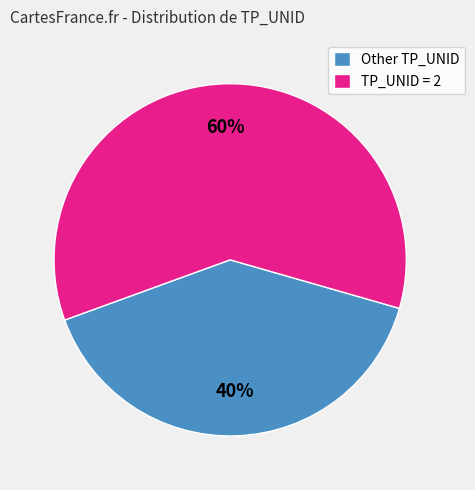

Combined, do TP_UNID = 2 and Other TP_UNID account for over 50%?

Yes